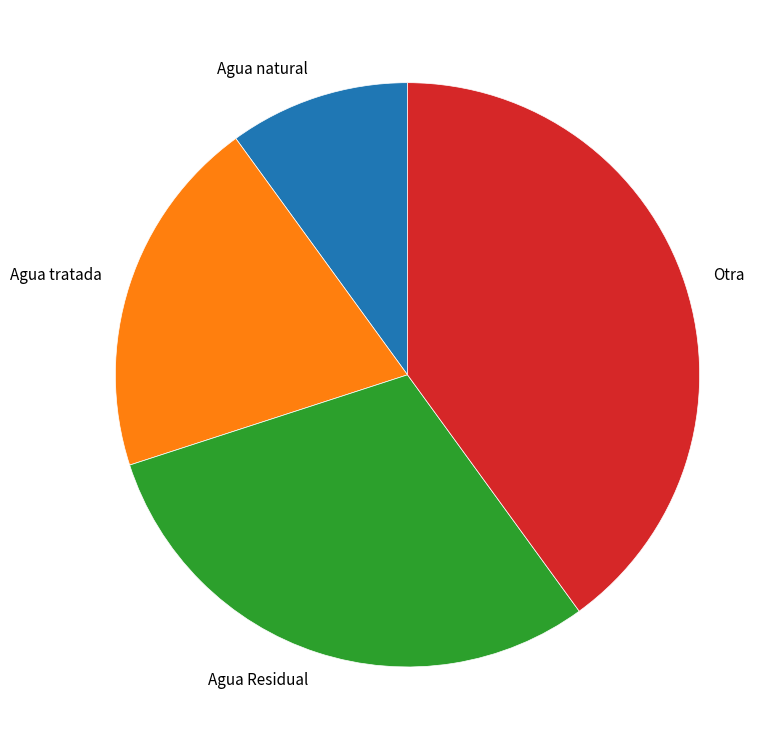

The Agua tratada slice represents 7% of the pie. True or false?

False